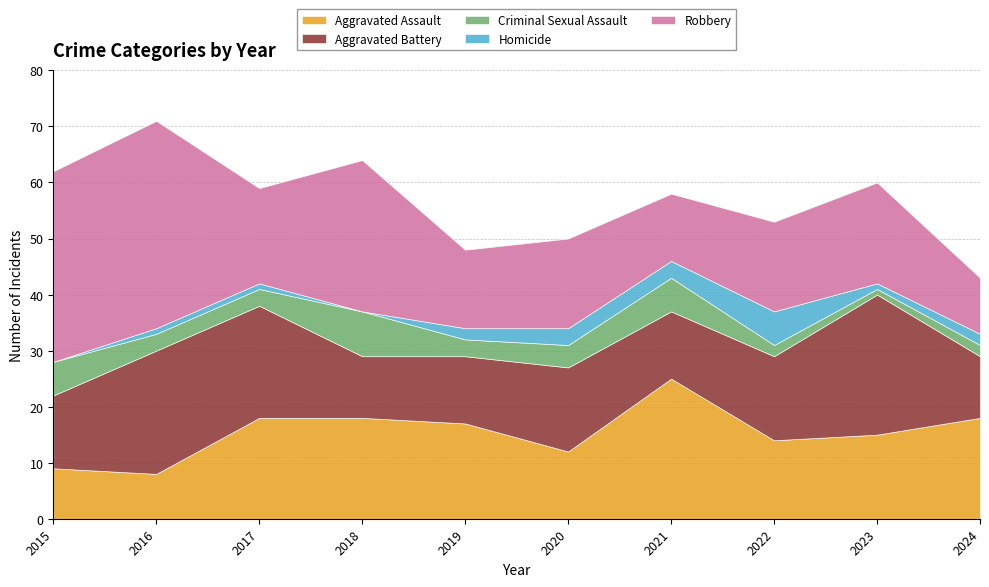

What is the difference between the highest and lowest values at 2023?

24